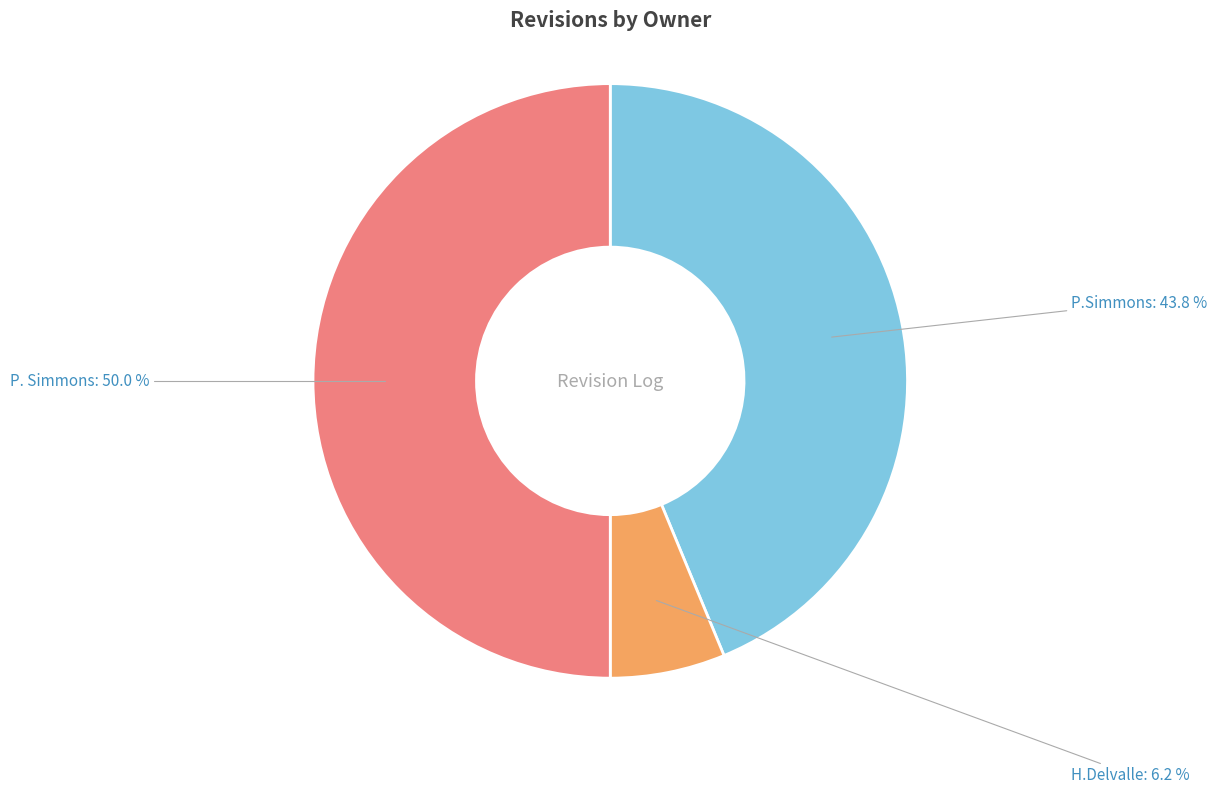

True or false: P. Simmons accounts for 62% of the total.

False